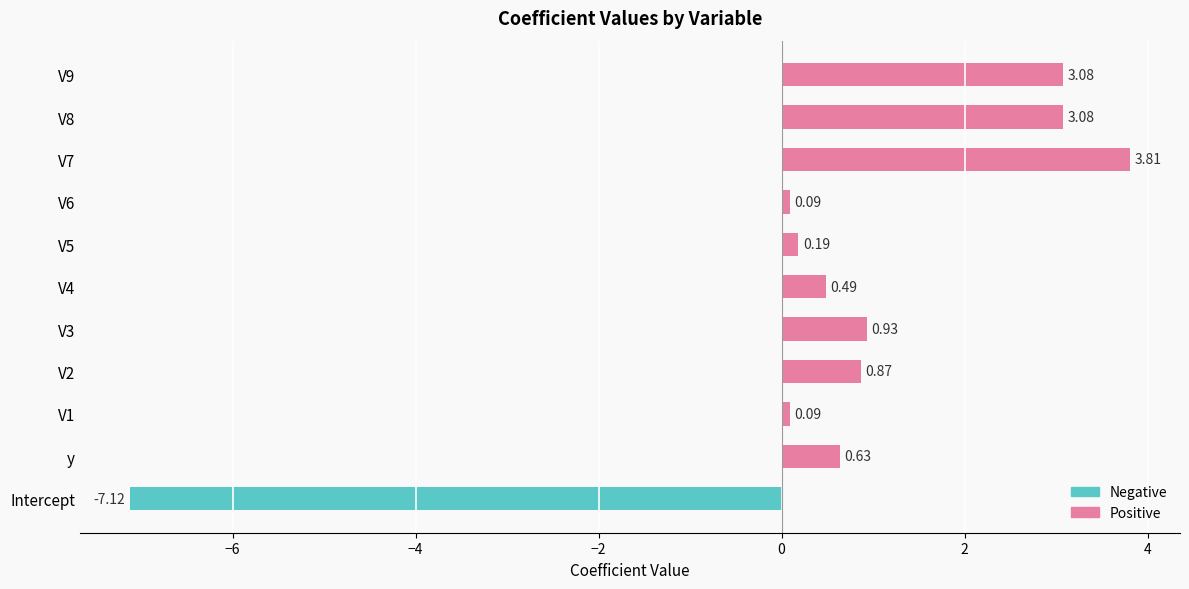

What is the difference between the second highest and second lowest values in the Positive series?

3.0